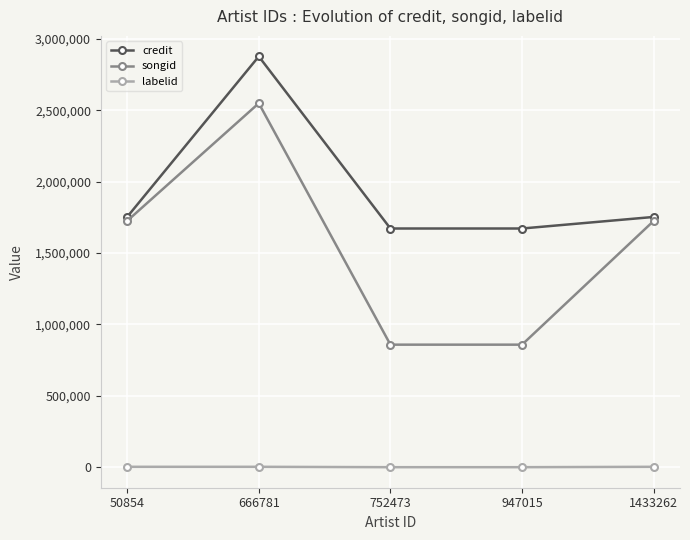

True or false: credit has a value of 2985506 at 1433262.

False